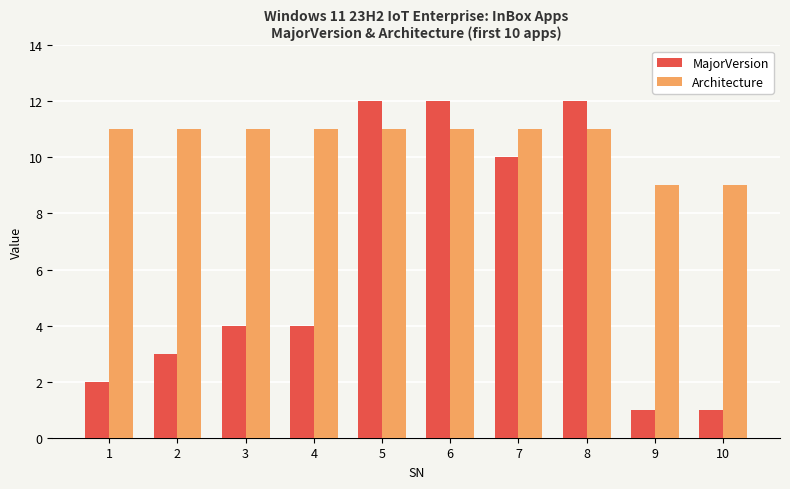

What is the sum of all Architecture values?

106